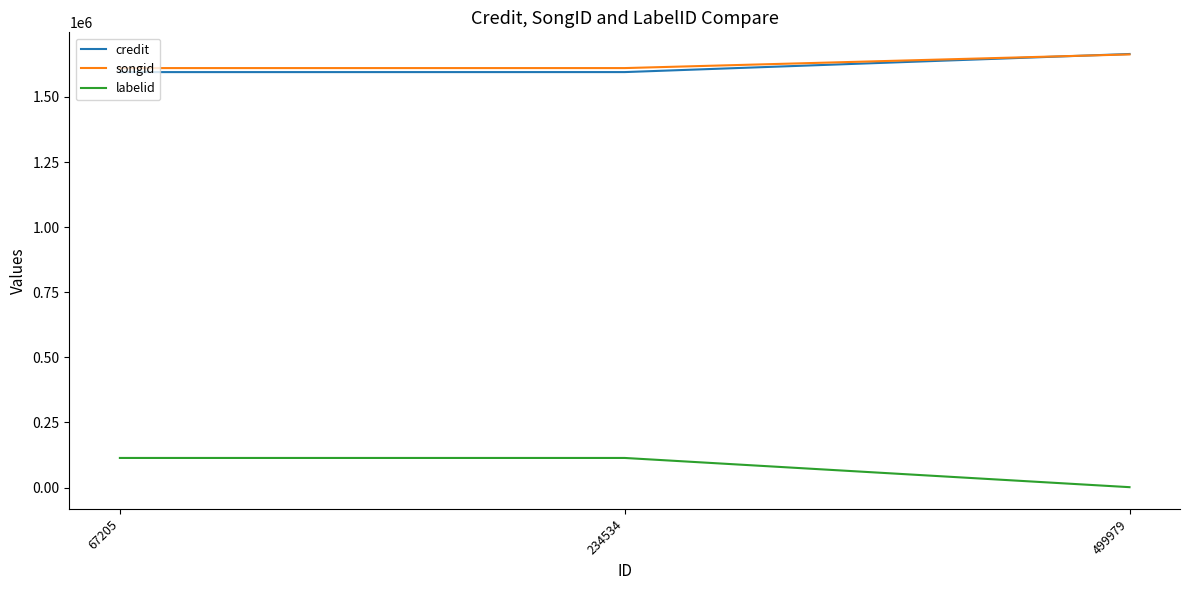

What are all the series names shown in the legend?

credit, songid, labelid